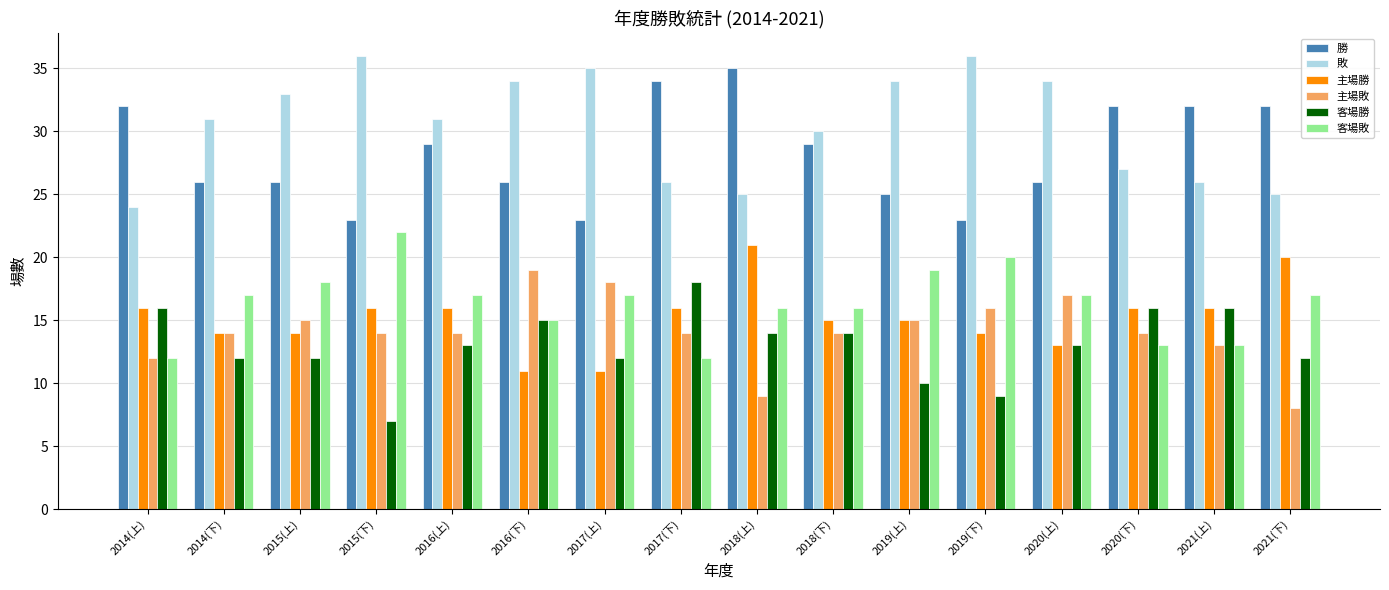

Count the number of data series in this chart.

6